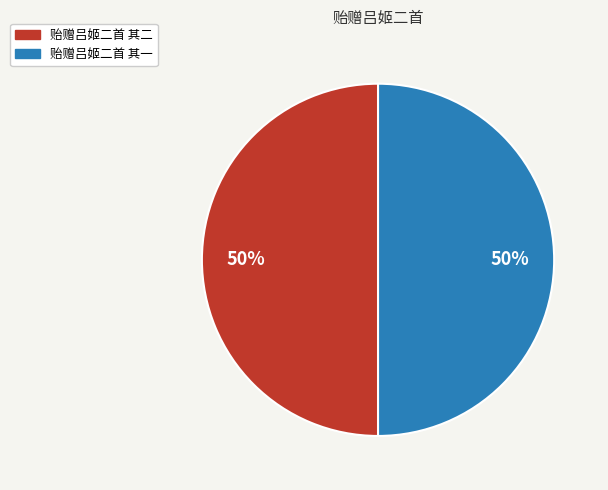

Approximately how many times larger is the value at 贻赠吕姬二首 其二 compared to 贻赠吕姬二首 其一?

1.0